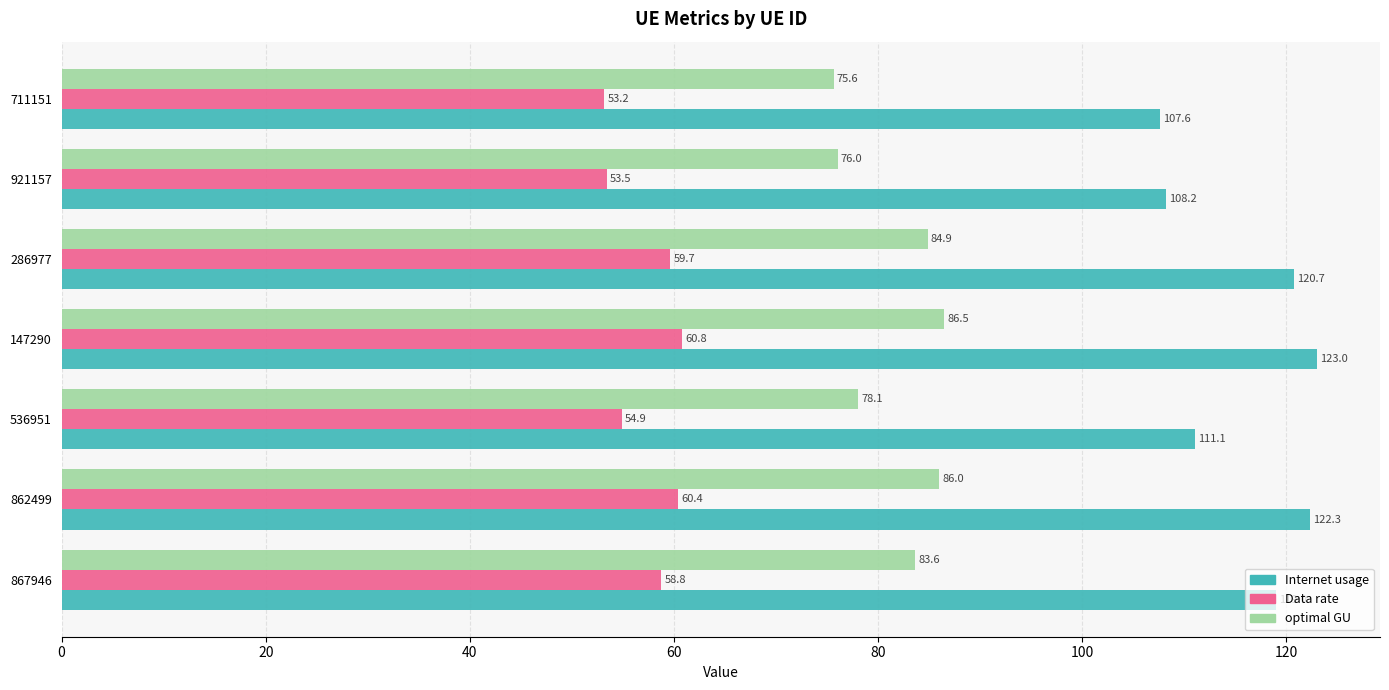

The Data rate series shows 60.4 at 862499. True or false?

True